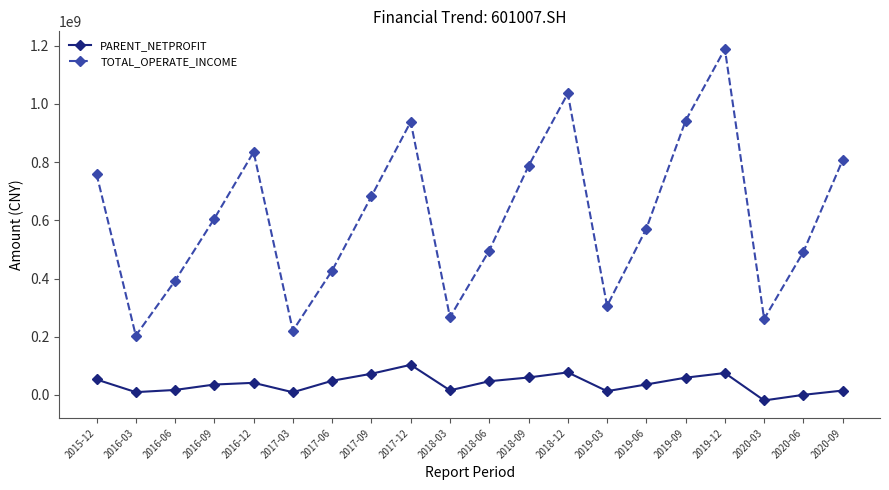

What are all the series names shown in the legend?

PARENT_NETPROFIT, TOTAL_OPERATE_INCOME